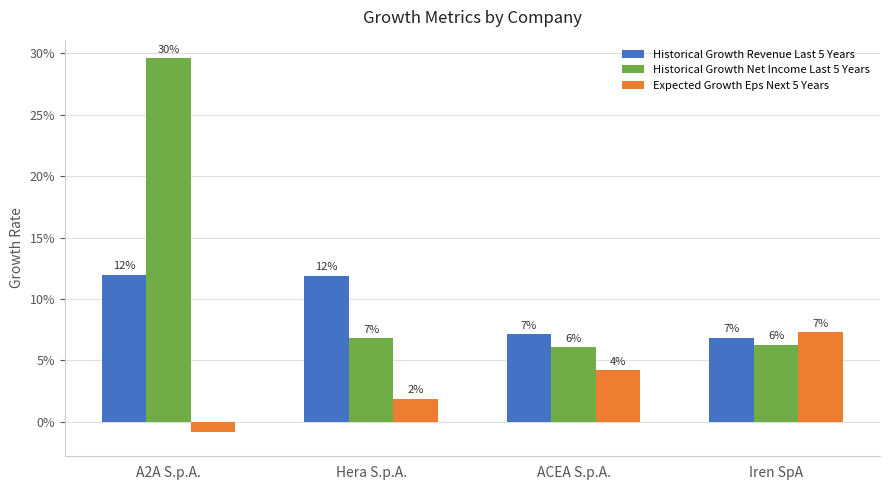

List the series in order of their overall mean, lowest first.

Expected Growth Eps Next 5 Years, Historical Growth Revenue Last 5 Years, Historical Growth Net Income Last 5 Years